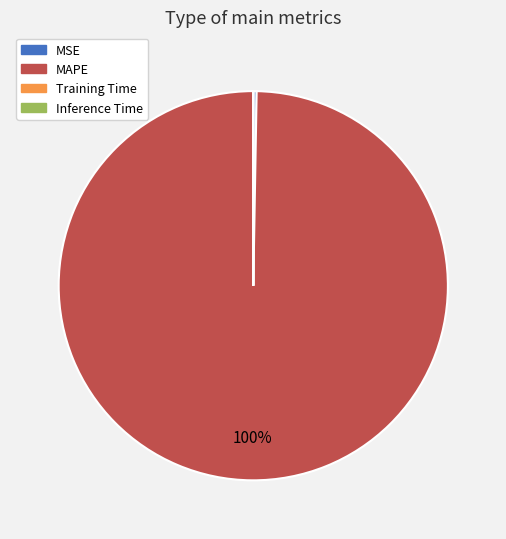

Which slice is the largest?

MAPE